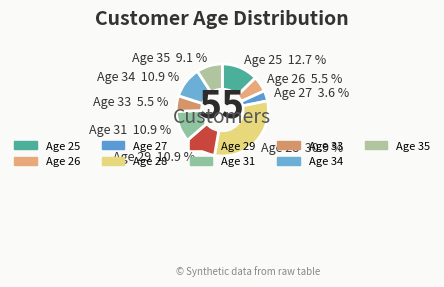

What portion of the pie excludes Age 34?

89.1%